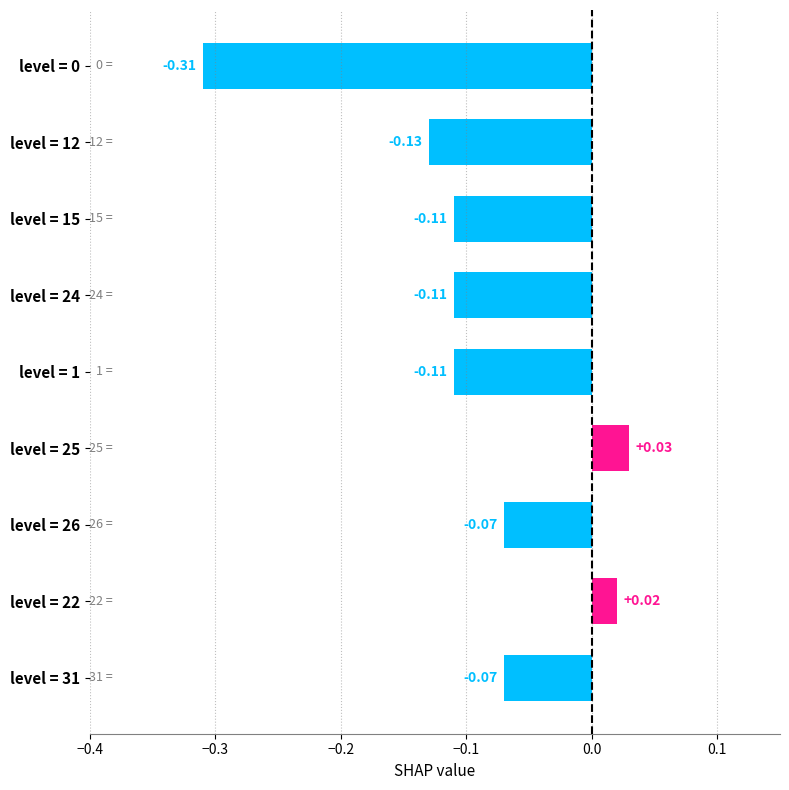

What is the sum of the values at level = 12 and level = 0?

-0.4